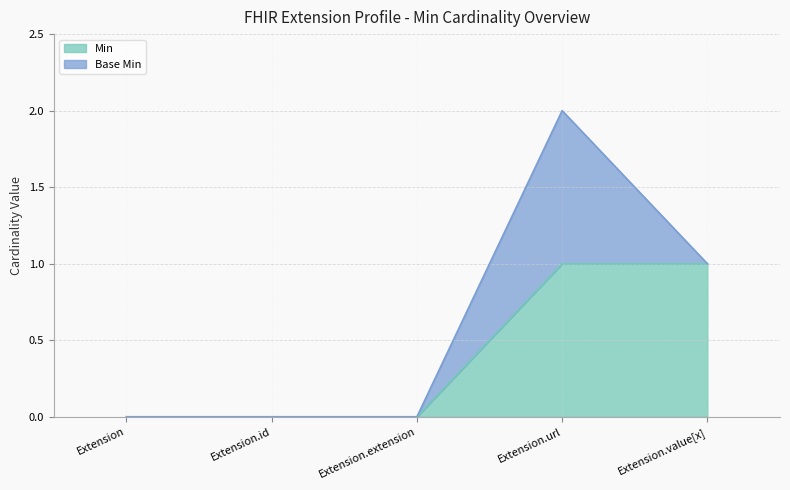

True or false: there are more than 2 points higher than both neighbors.

False